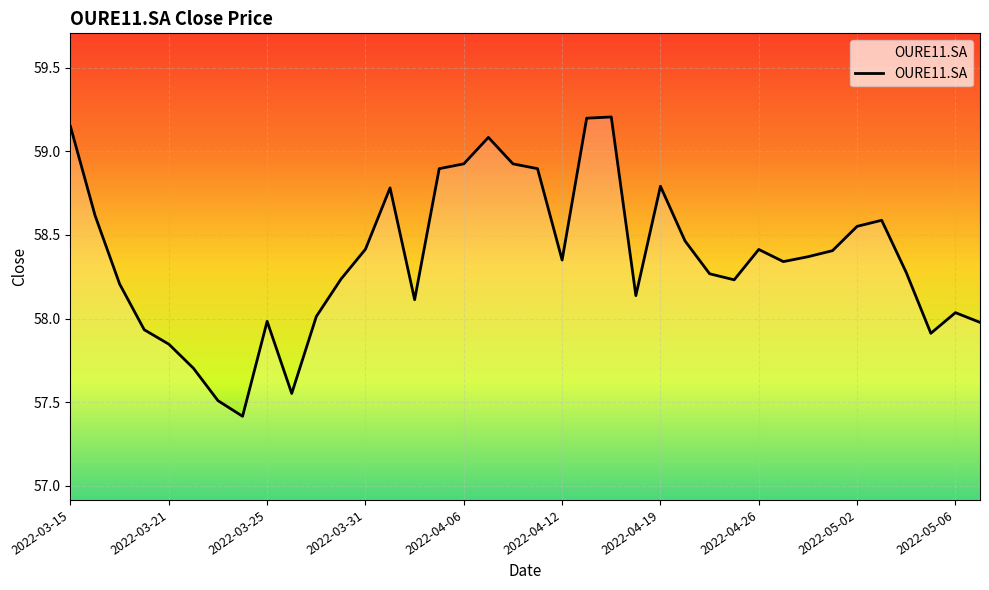

What is the smallest value displayed?

57.4